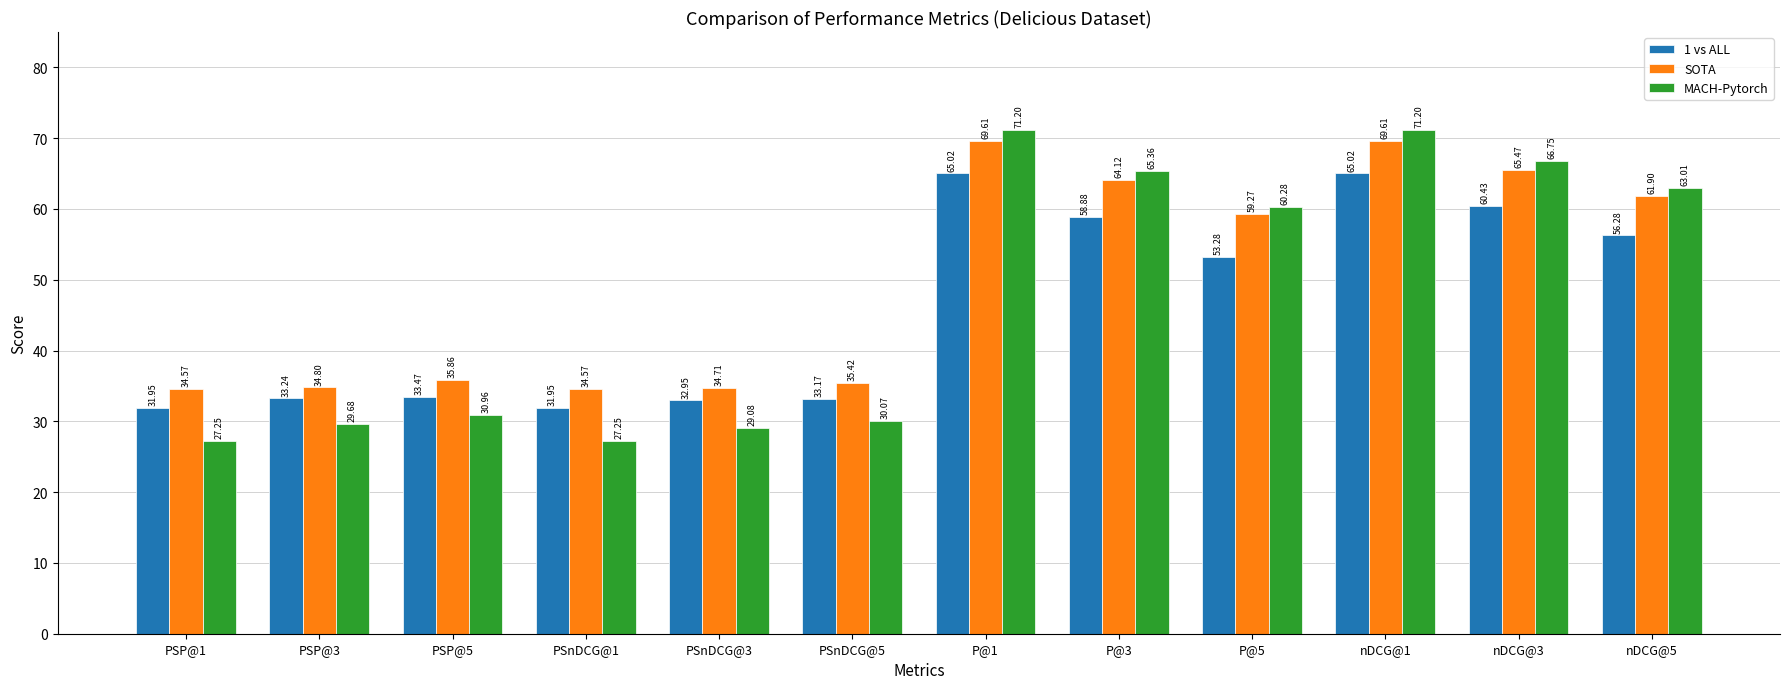

What are all the series names shown in the legend?

1 vs ALL, SOTA, MACH-Pytorch